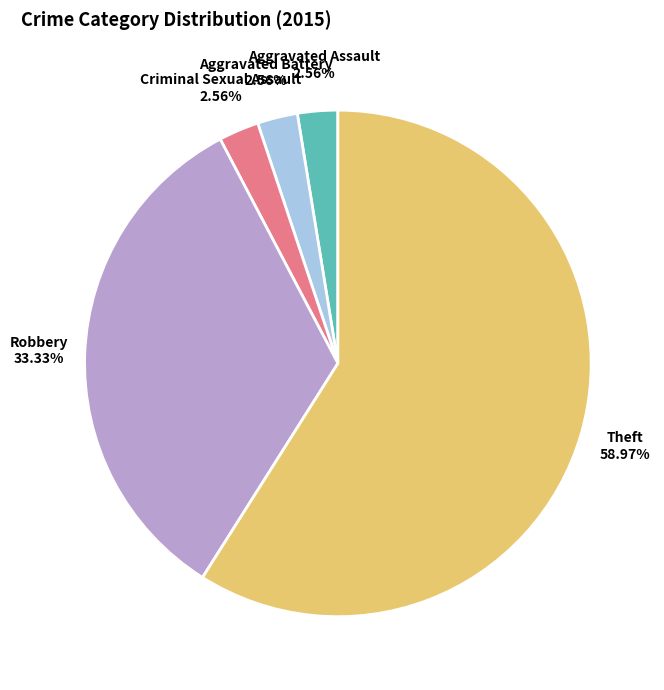

Is there any slice that represents more than half of the pie?

Yes